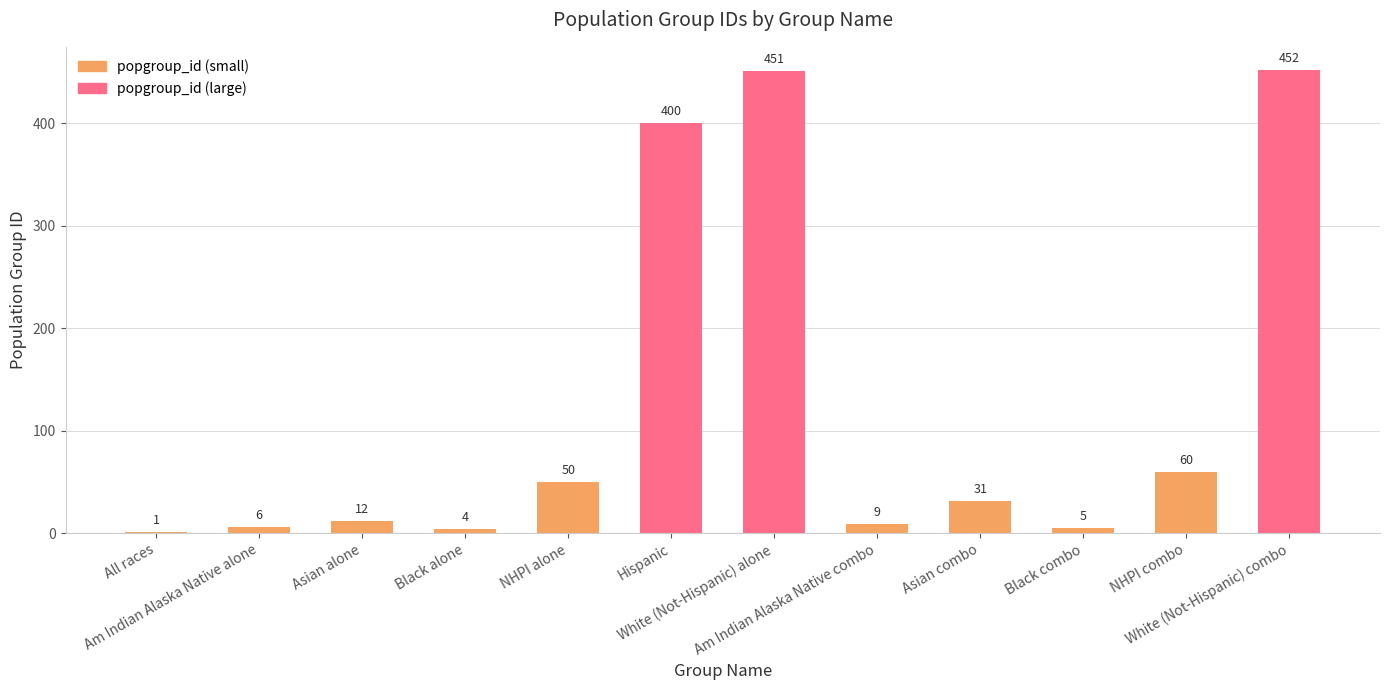

Does the chart contain stacked bars?

No